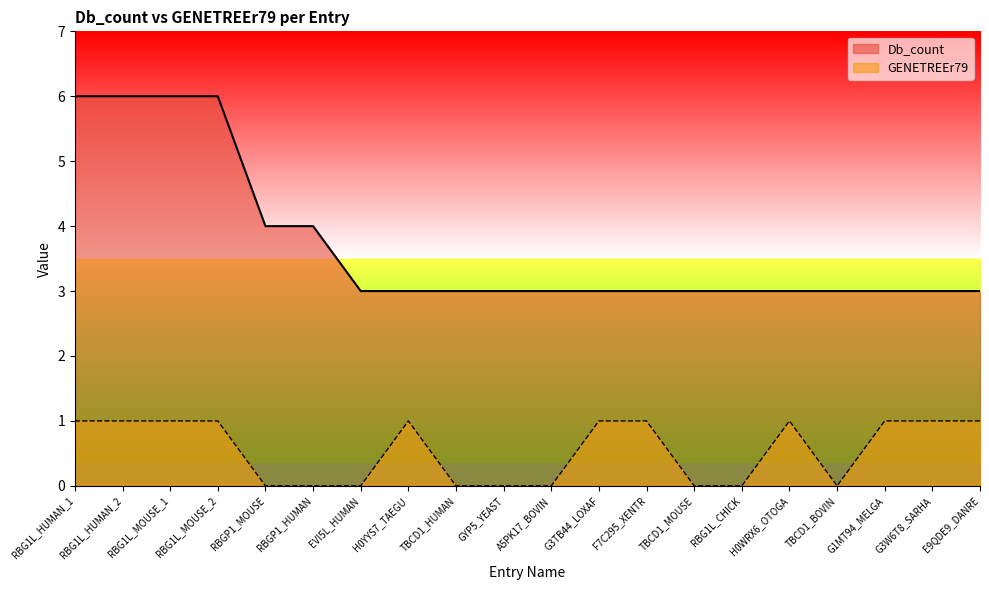

What is the average value of the GENETREEr79 series?

1